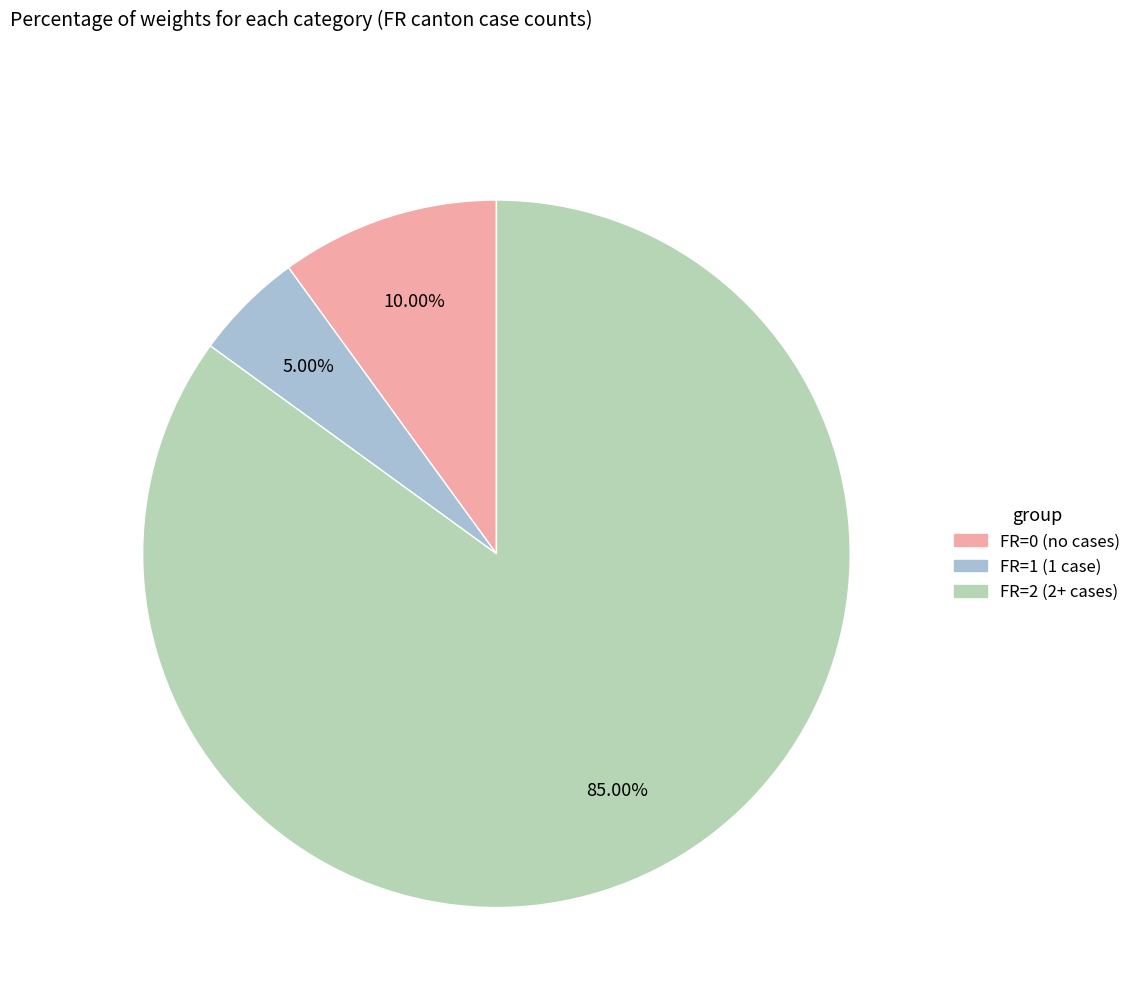

Is there a majority slice in this chart?

Yes